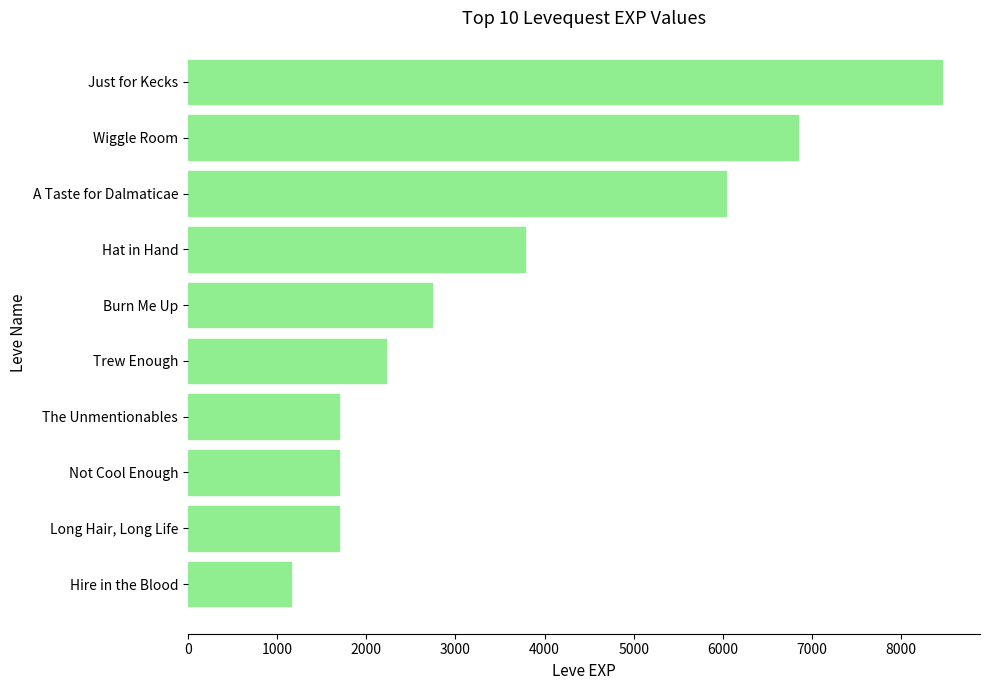

Reading top to bottom, what are all the values shown in this chart?

8460	6840	6030	3780	2740	2220	1690	1690	1690	1160